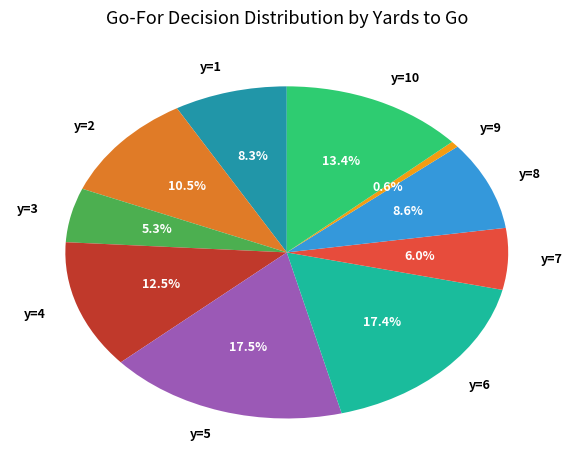

What percentage is NOT represented by y=8?

91.4%